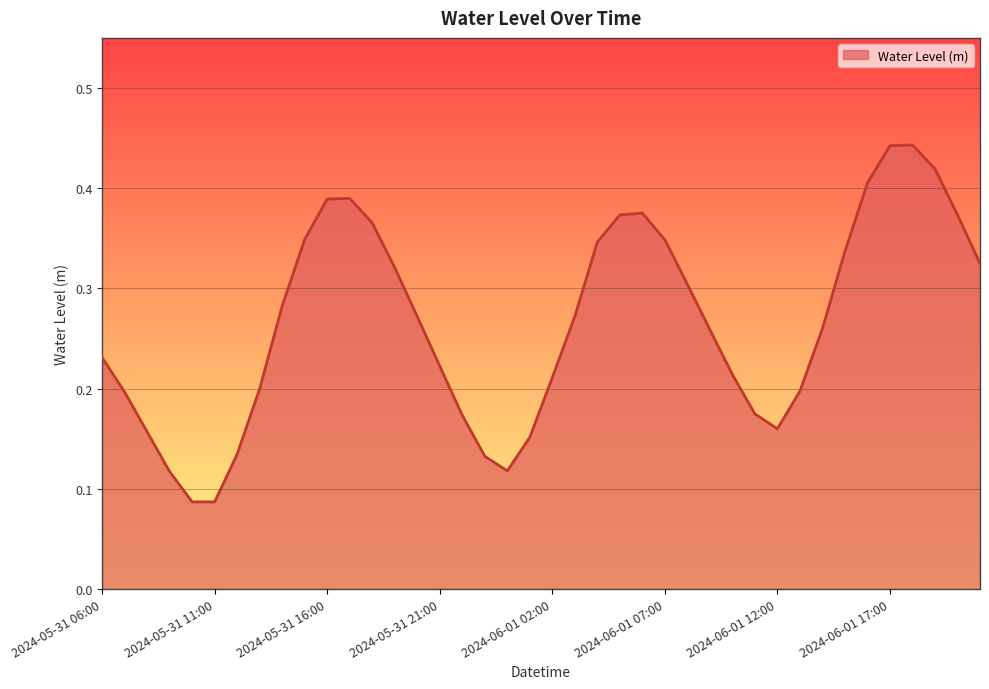

What is the value of the 25th point from the left?

0.4